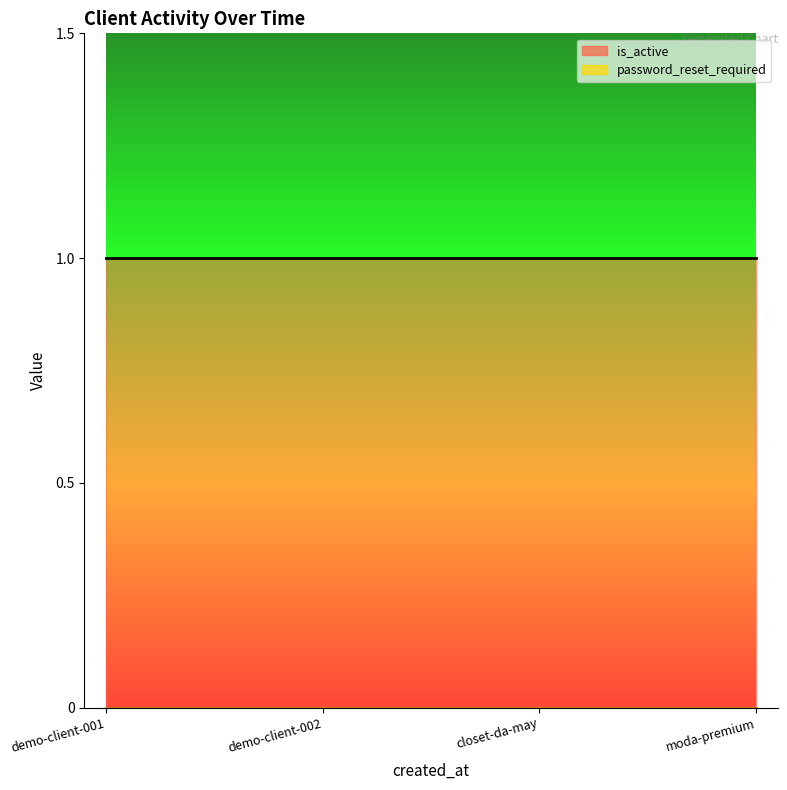

True or false: is_active has more than 1 interior local peaks.

False